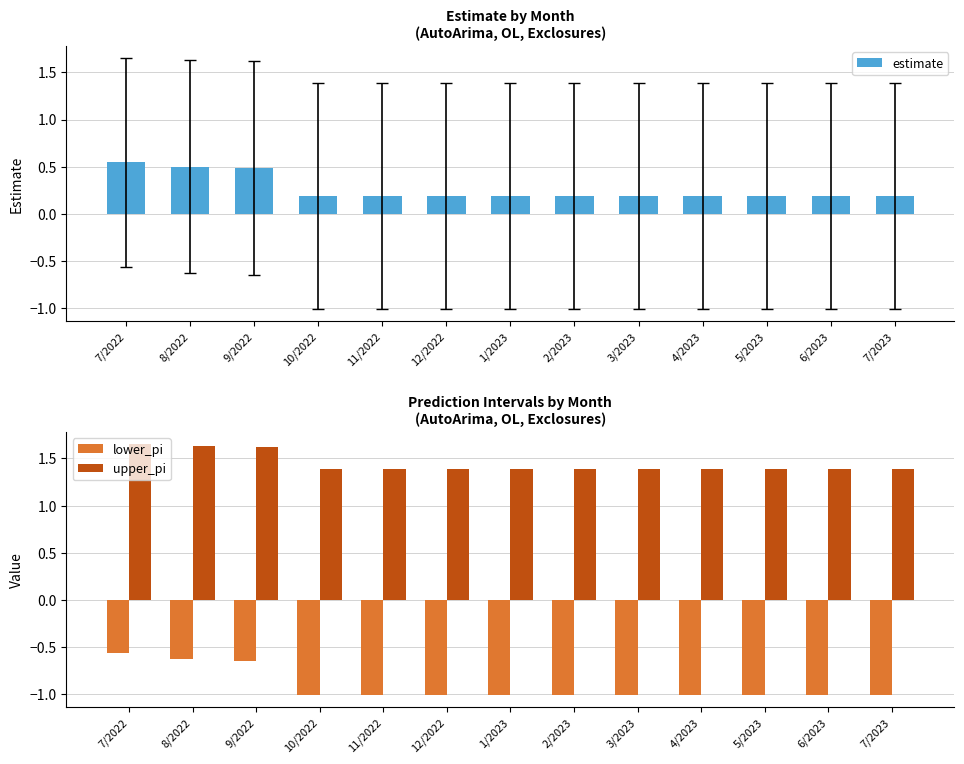

Reading left to right, what are all the values shown in this chart?

estimate: 7/2022=0.5	8/2022=0.5	9/2022=0.5	10/2022=0.2	11/2022=0.2	12/2022=0.2	1/2023=0.2	2/2023=0.2	3/2023=0.2	4/2023=0.2	5/2023=0.2	6/2023=0.2	7/2023=0.2
lower_pi: 7/2022=-0.6	8/2022=-0.6	9/2022=-0.6	10/2022=-1.0	11/2022=-1.0	12/2022=-1.0	1/2023=-1.0	2/2023=-1.0	3/2023=-1.0	4/2023=-1.0	5/2023=-1.0	6/2023=-1.0	7/2023=-1.0
upper_pi: 7/2022=1.6	8/2022=1.6	9/2022=1.6	10/2022=1.4	11/2022=1.4	12/2022=1.4	1/2023=1.4	2/2023=1.4	3/2023=1.4	4/2023=1.4	5/2023=1.4	6/2023=1.4	7/2023=1.4